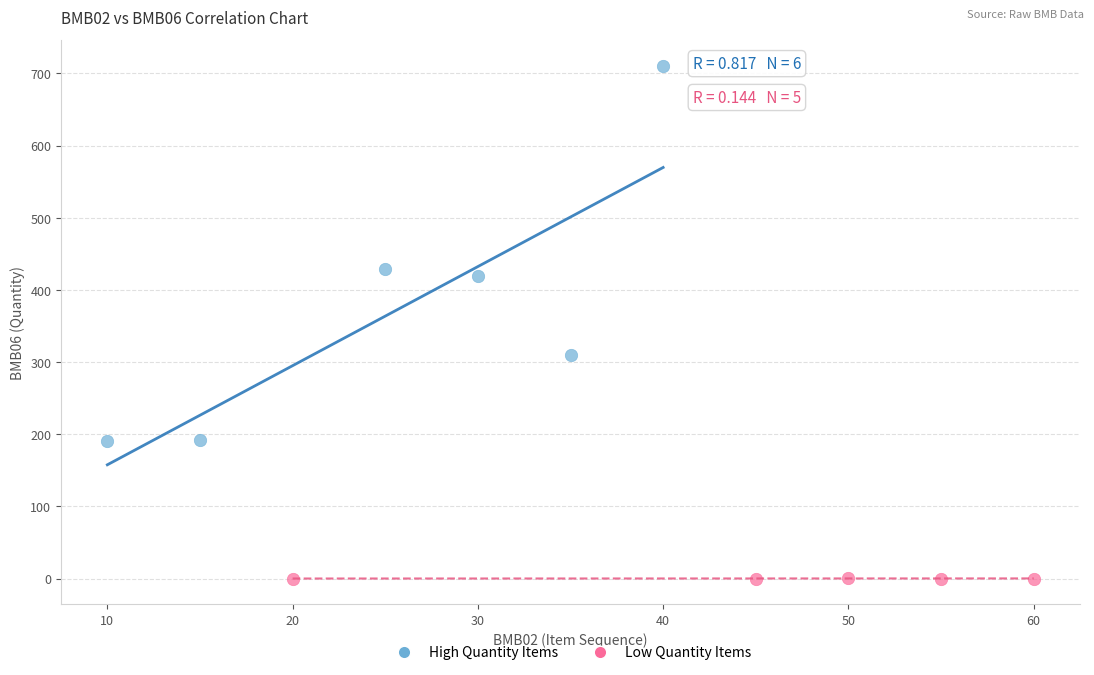

Which series contains the lowest Y value?

Low Quantity Items